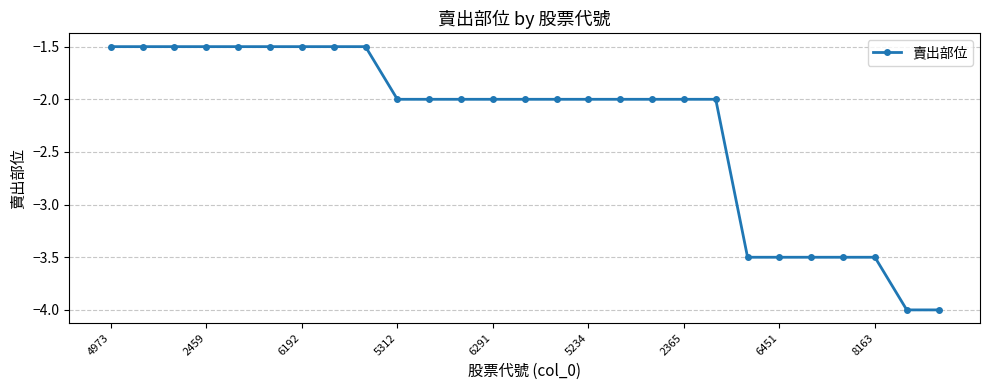

What is the maximum value shown in the chart?

-1.5